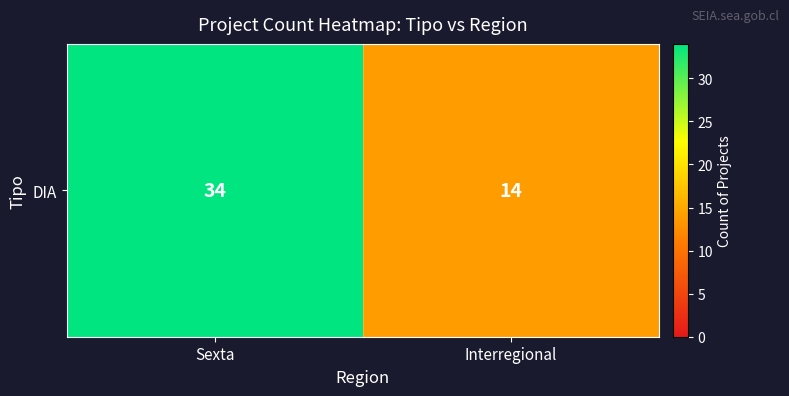

What is the change in value from Sexta to Interregional?

-20